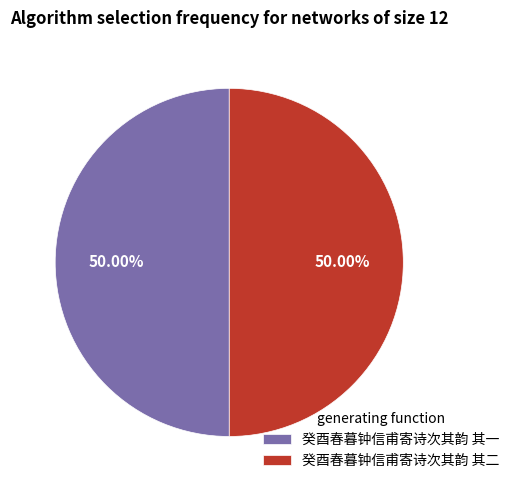

The 癸酉春暮钟信甫寄诗次其韵 其二 slice represents 39% of the pie. True or false?

False